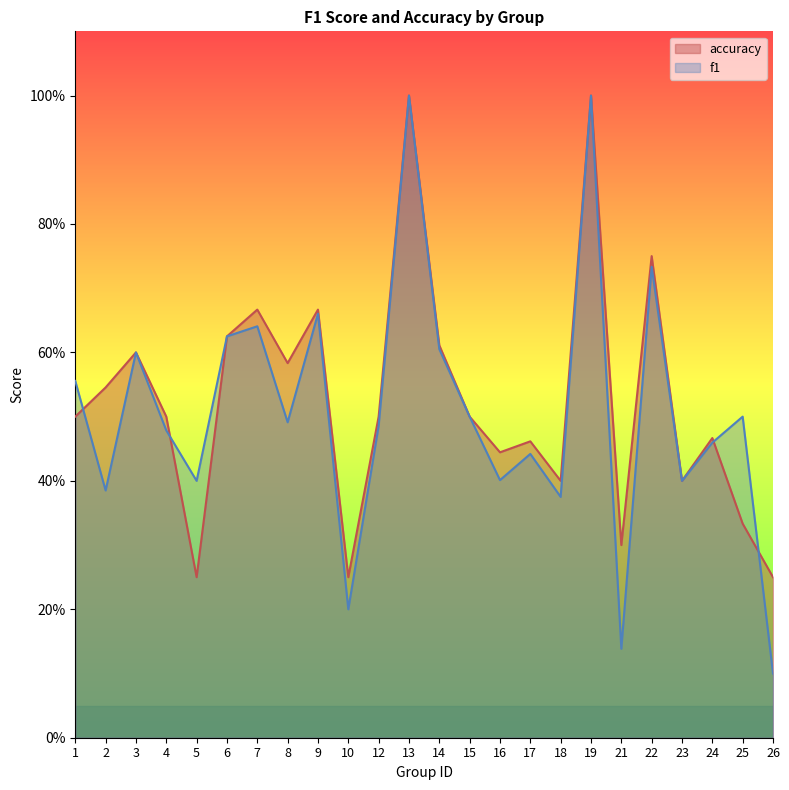

Where is f1 nearest to the value 0?

26